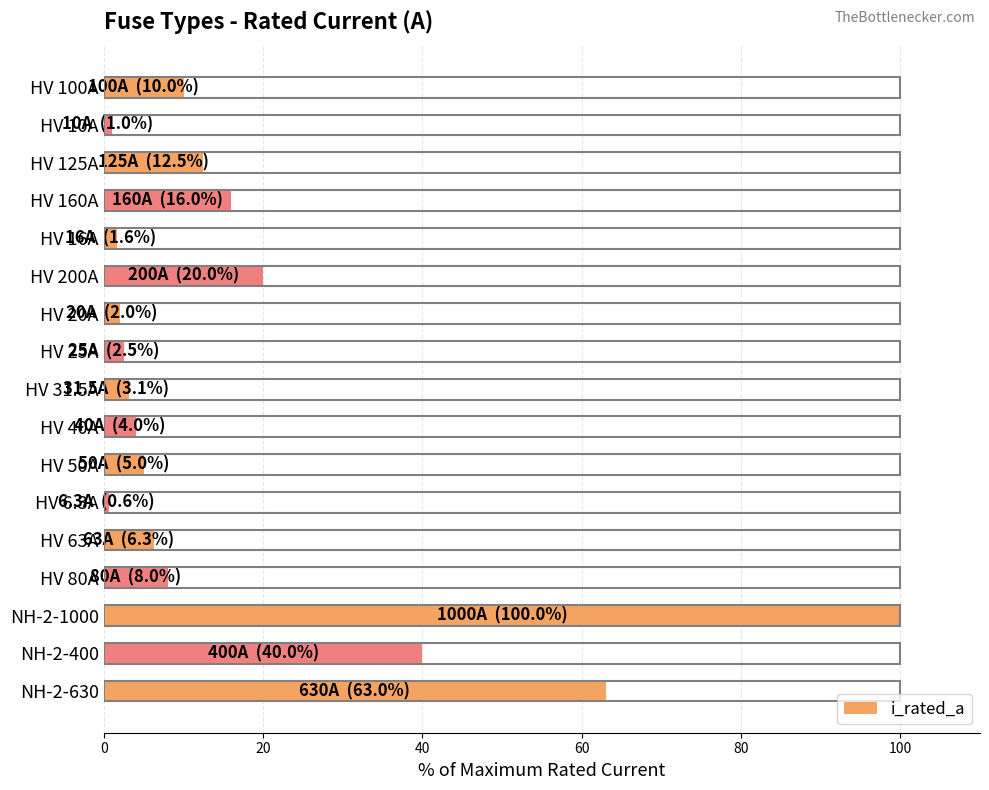

Between HV 25A and NH-2-1000, which is larger?

NH-2-1000